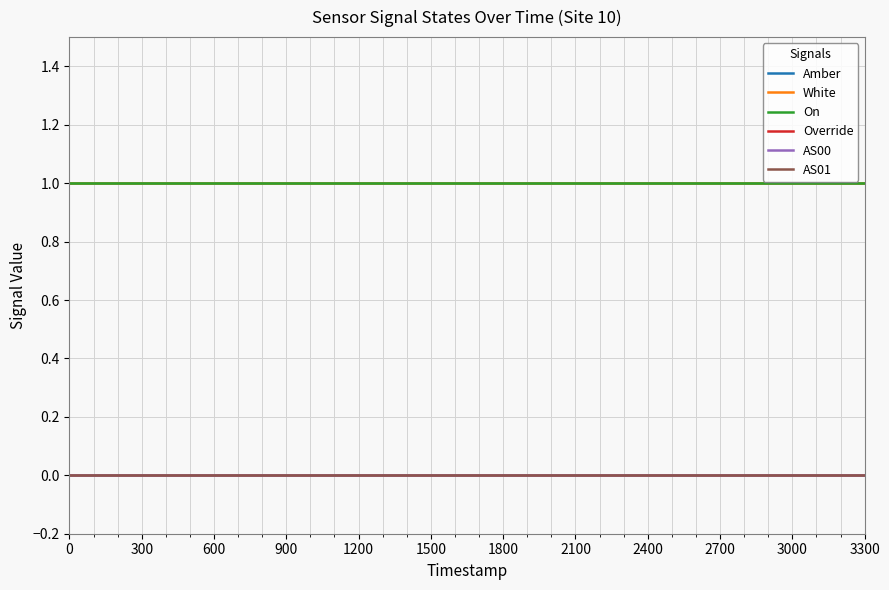

True or false: Override and White cross at least once.

False